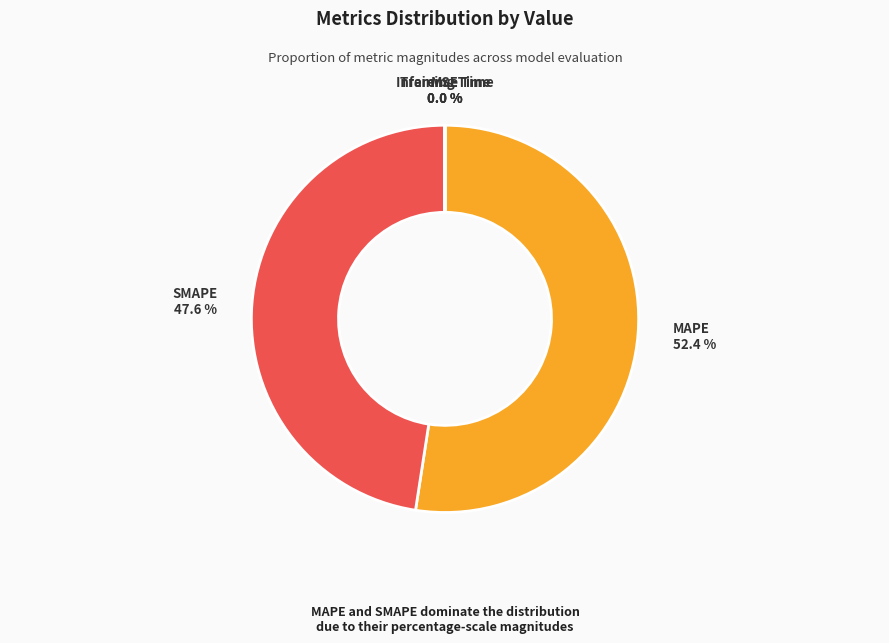

What percentage is NOT represented by MAPE?

47.6%